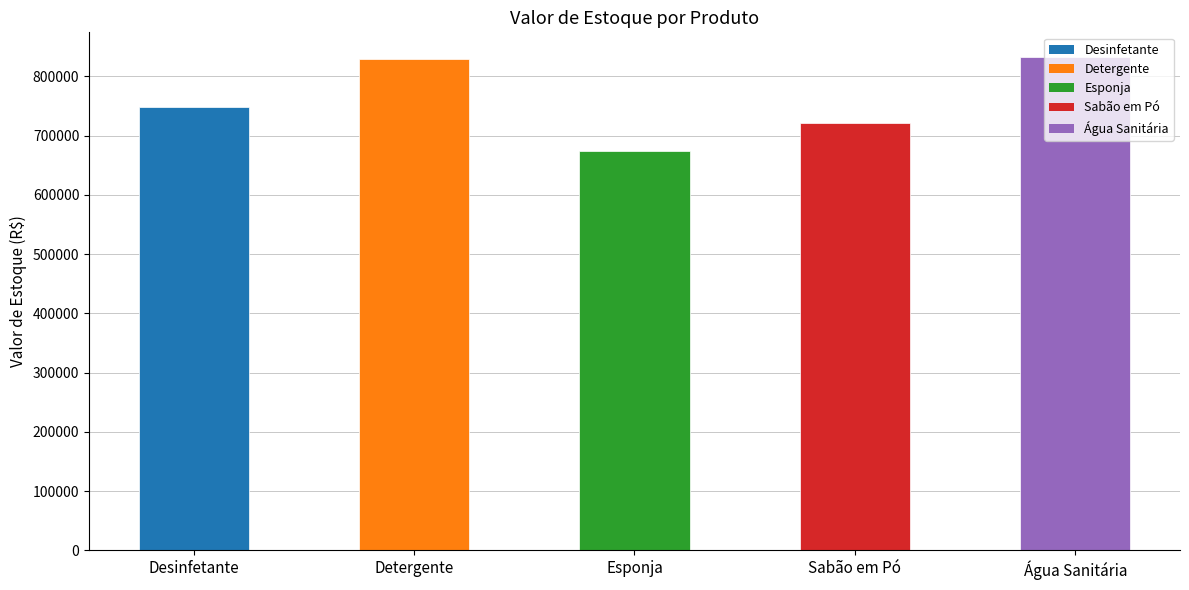

What is the change in value from Desinfetante to Água Sanitária?

+84242.6